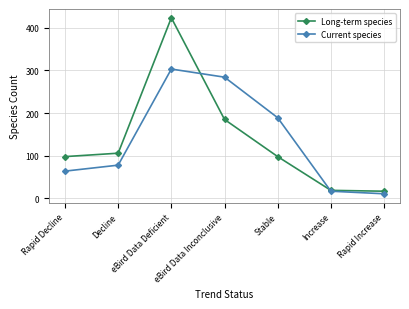

What is the total value across all series at eBird Data Inconclusive?

469